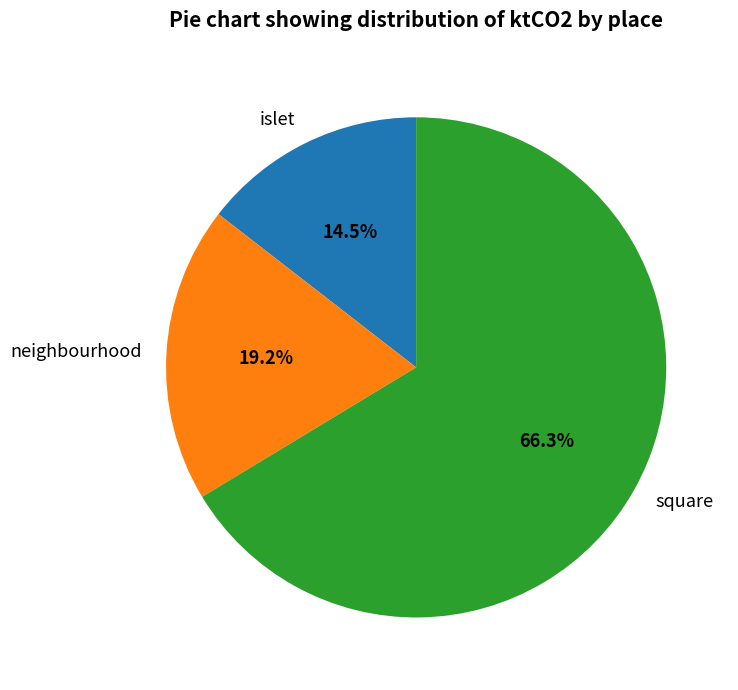

Rank the categories by value from highest to lowest.

square, neighbourhood, islet